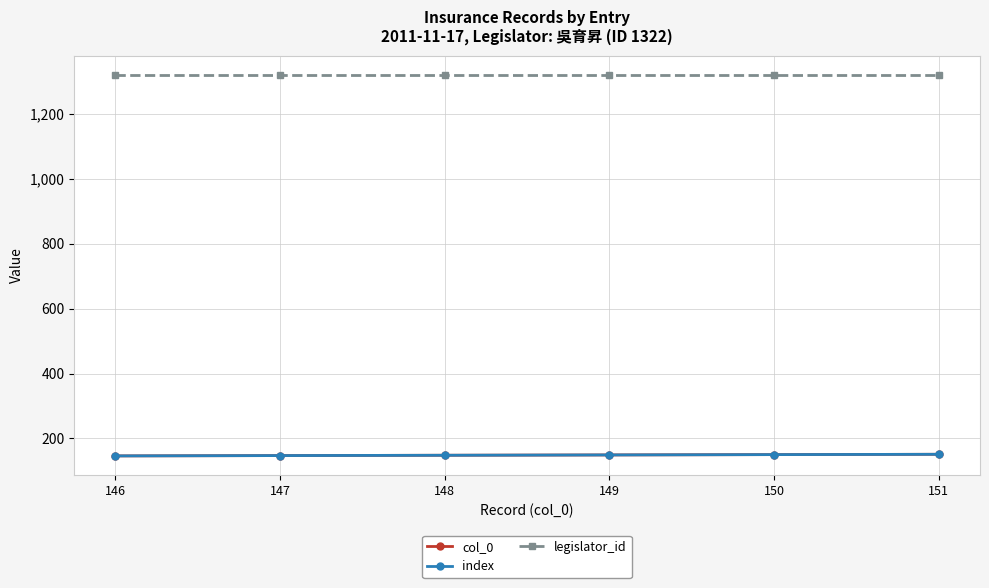

Does the chart have visible grid lines?

Yes